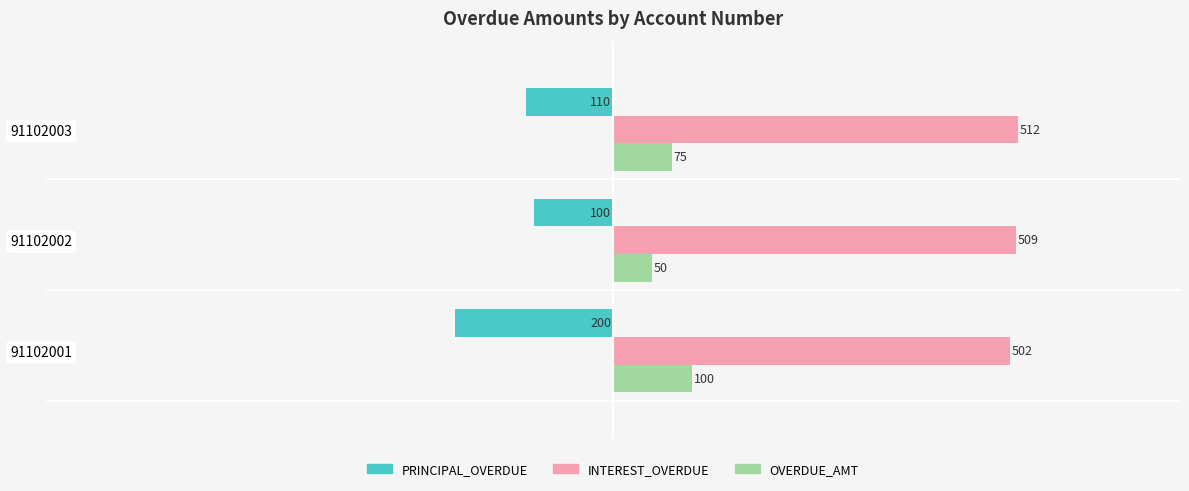

At which category is the sum across all series the highest?

91102003